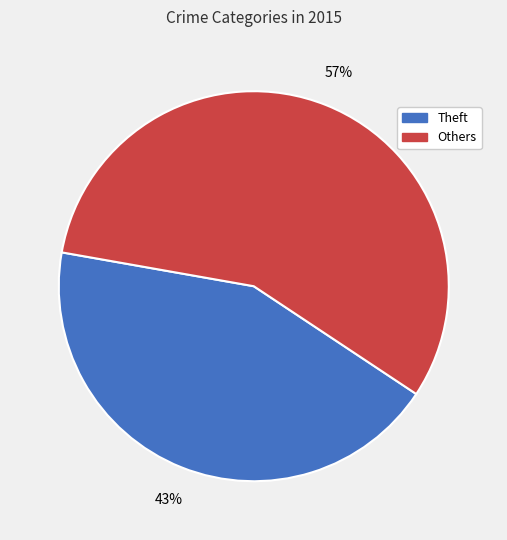

Is there any slice that represents more than half of the pie?

Yes